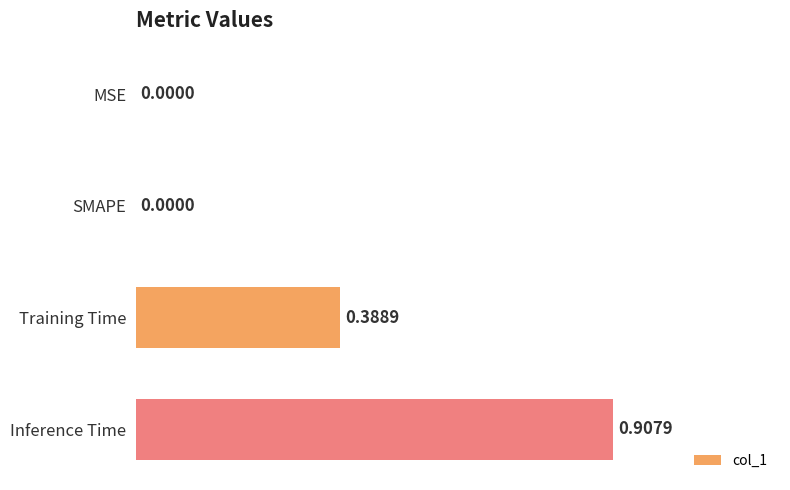

What is the sum of all values?

1.4